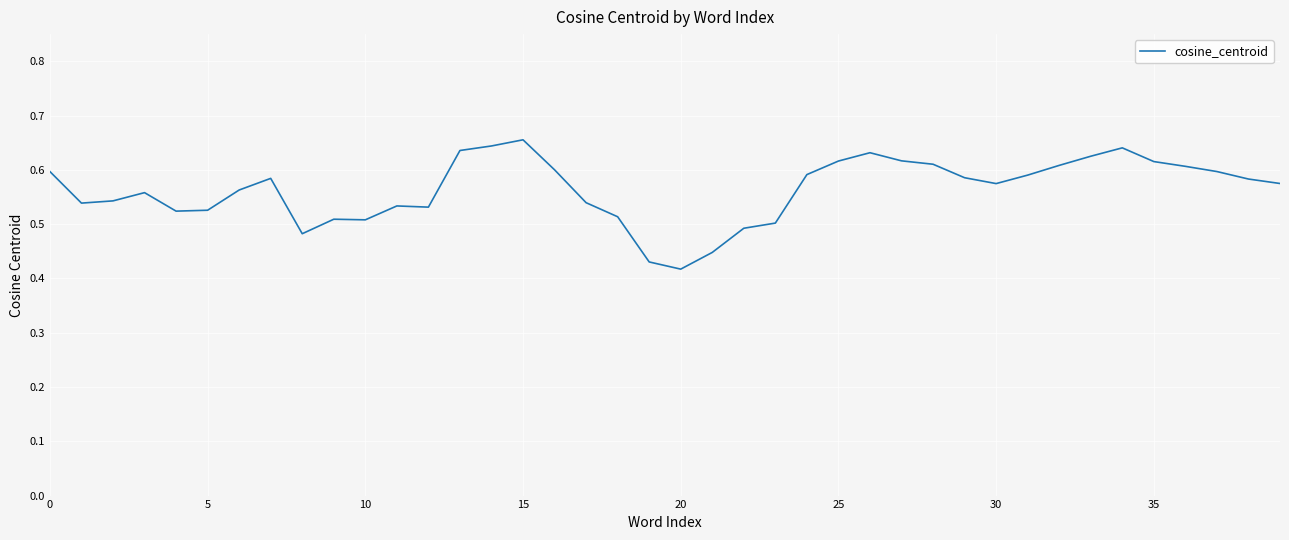

Which category has the lowest value across all series?

20